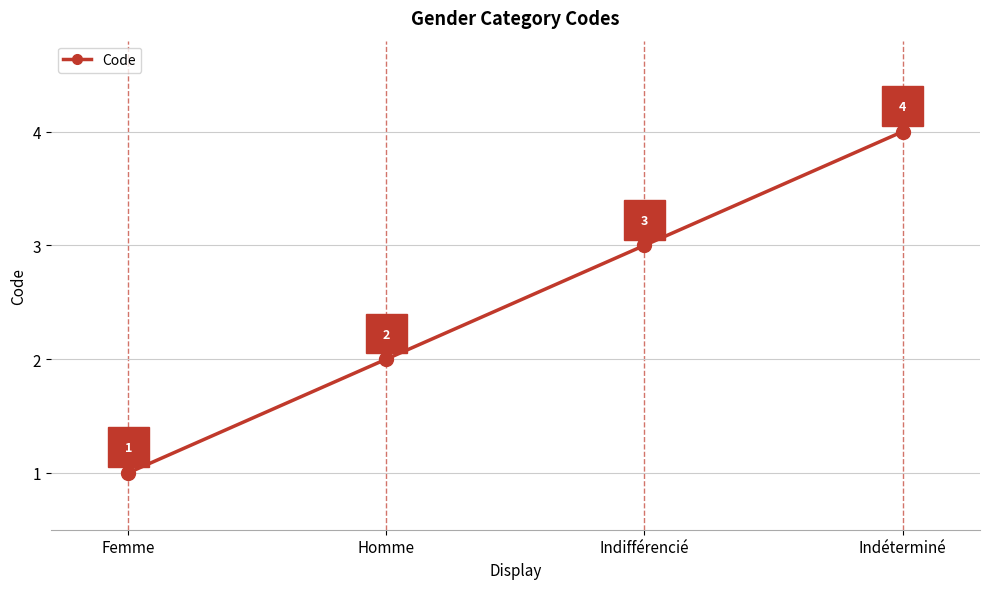

How many lines are shown in the chart?

1